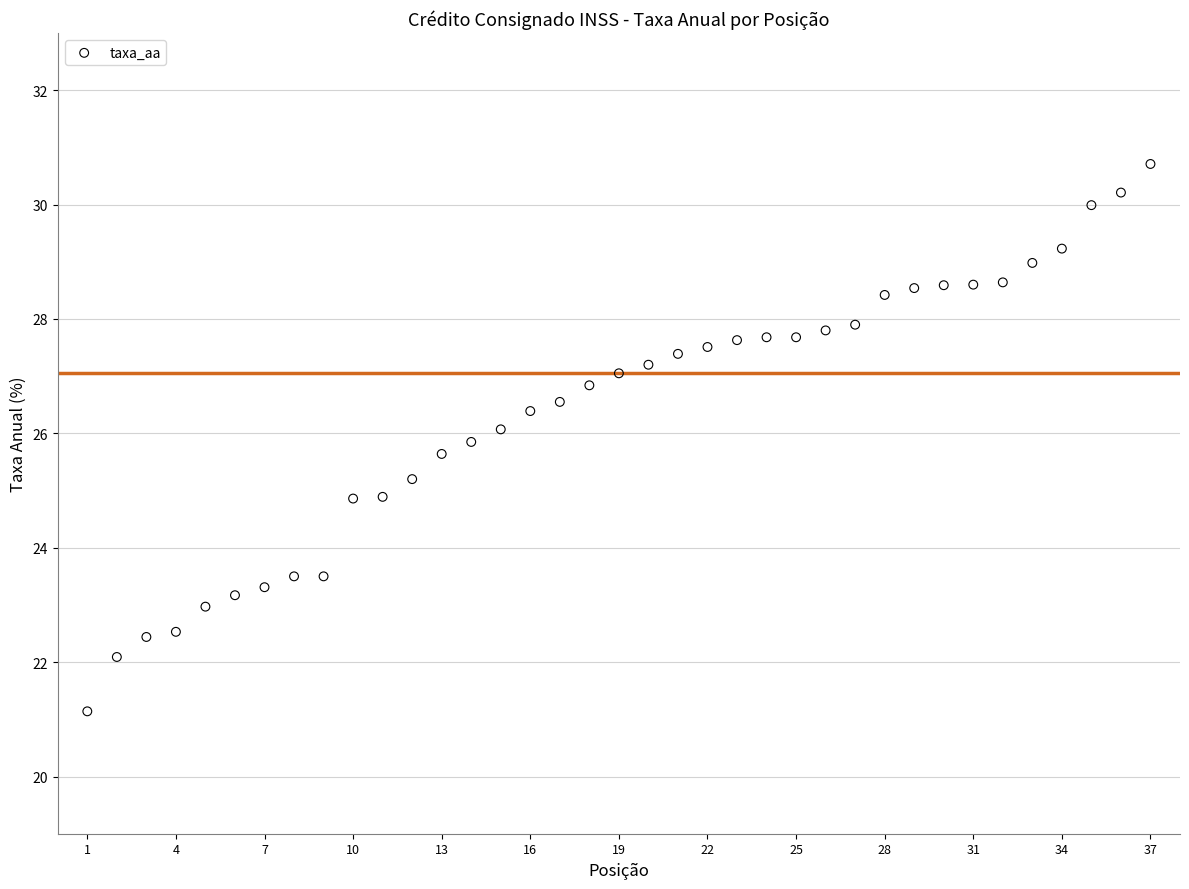

What is the range of Y values (max minus min)?

9.6